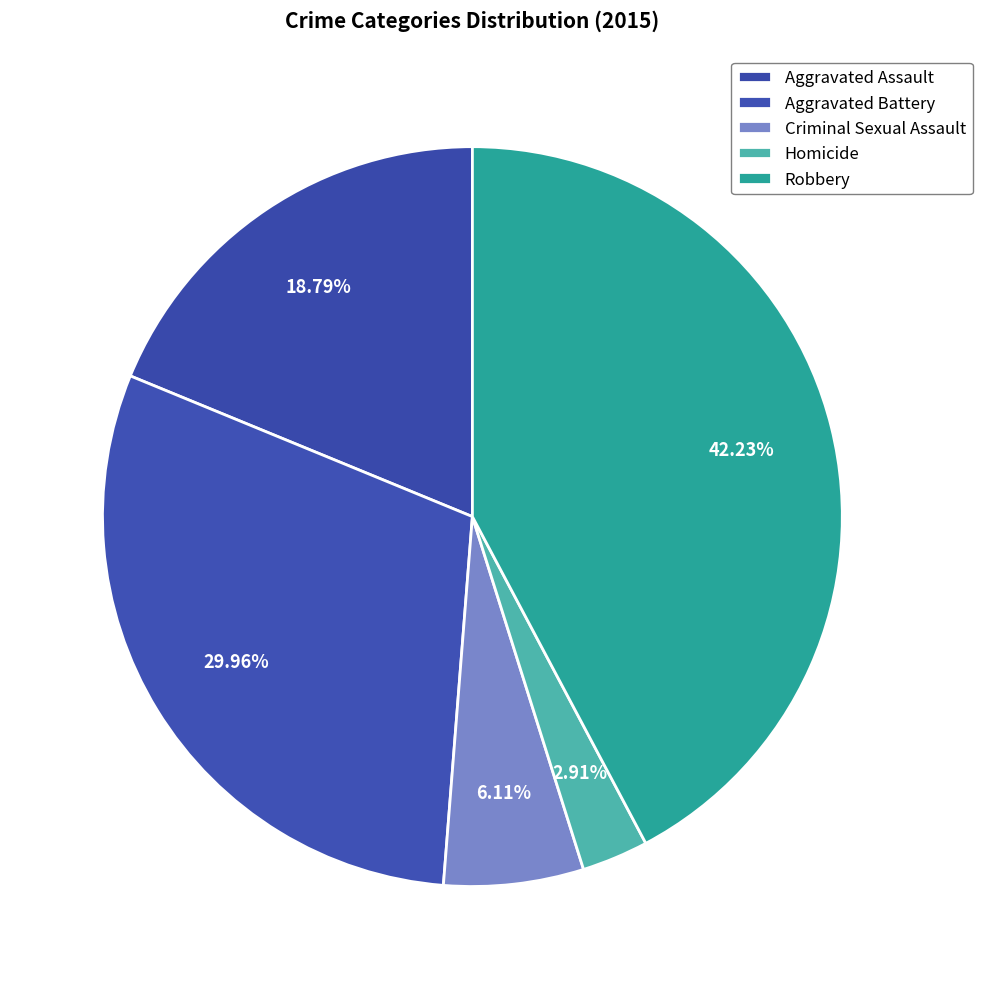

Count the number of slices in the pie.

5